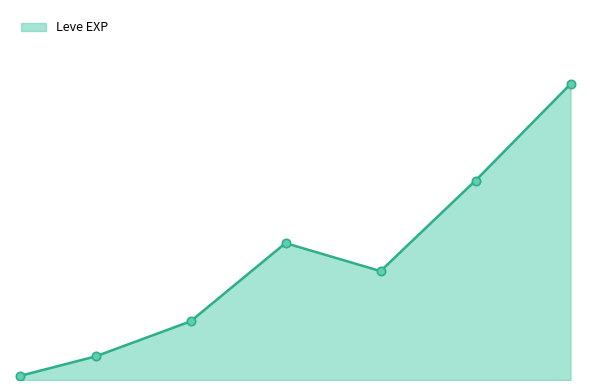

What is the minimum value shown in the chart?

1